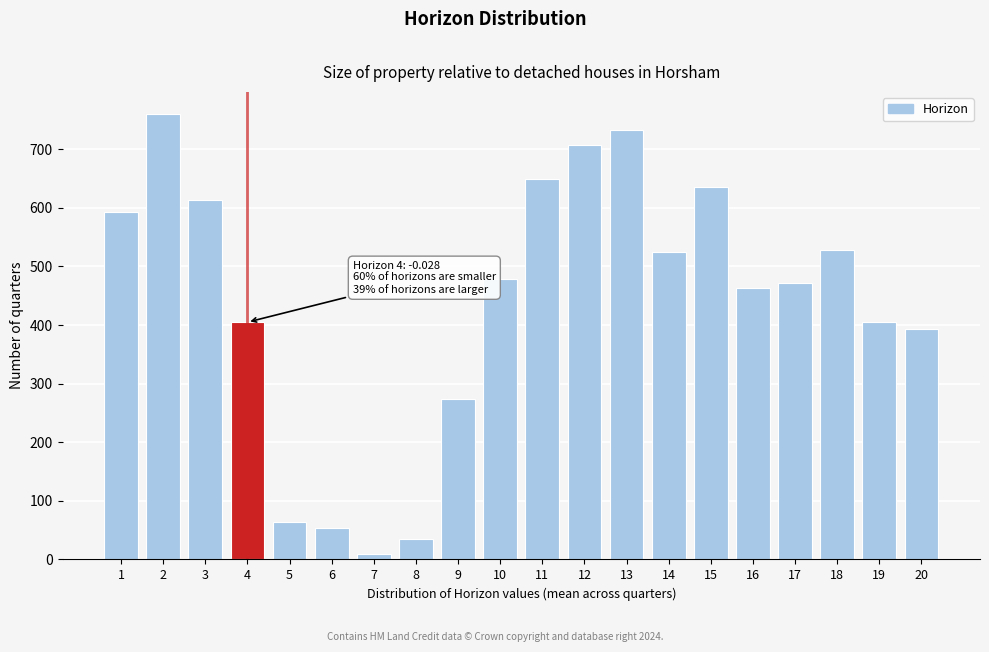

Reading left to right, transcribe all the data shown in this chart.

593	760	614	405	64	54	10	35	274	478	650	708	733	524	635	464	472	529	405	393